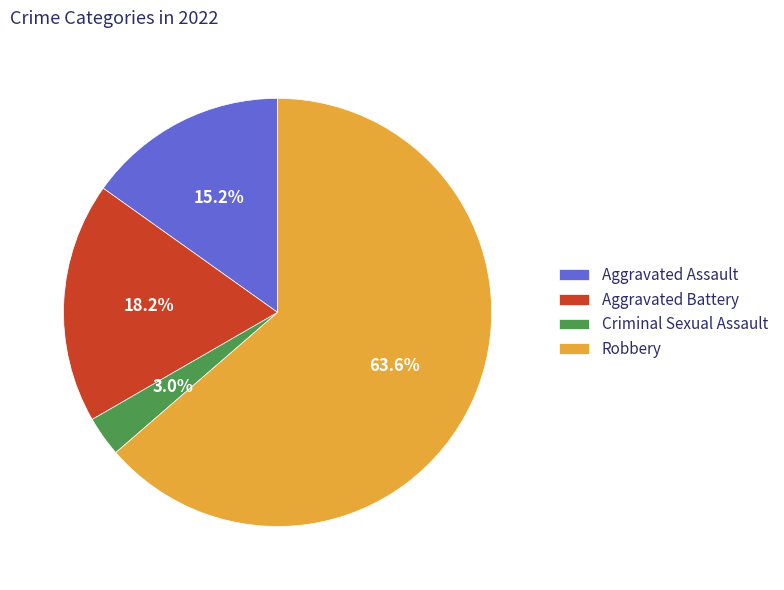

Which category has the smallest portion of the pie?

Criminal Sexual Assault